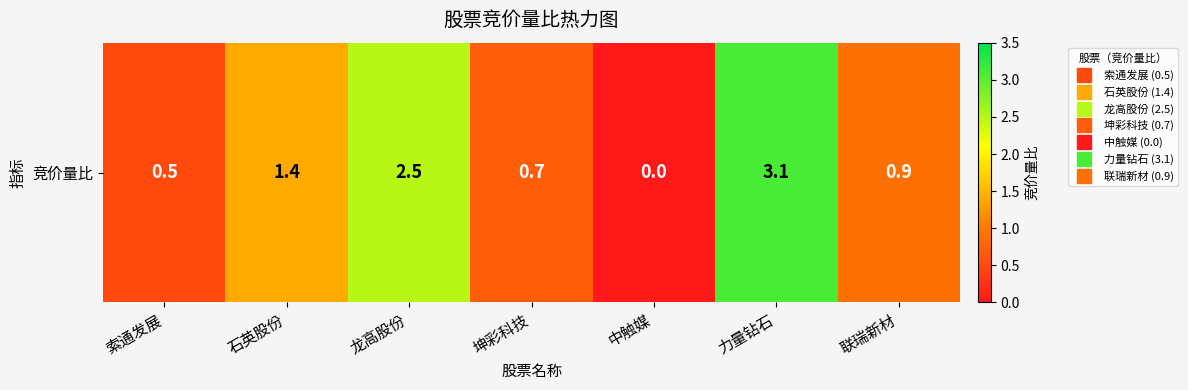

Count the values in the range 0 to 2.

5